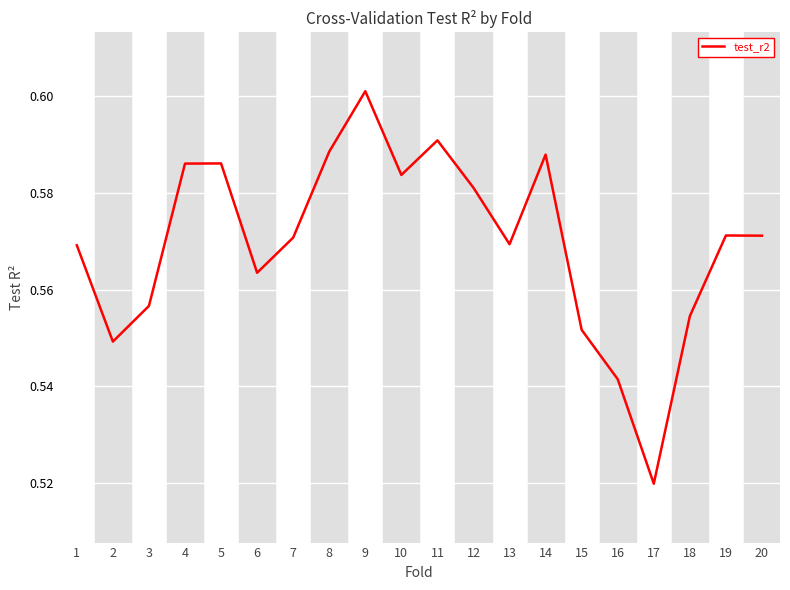

Where is the first local minimum?

2